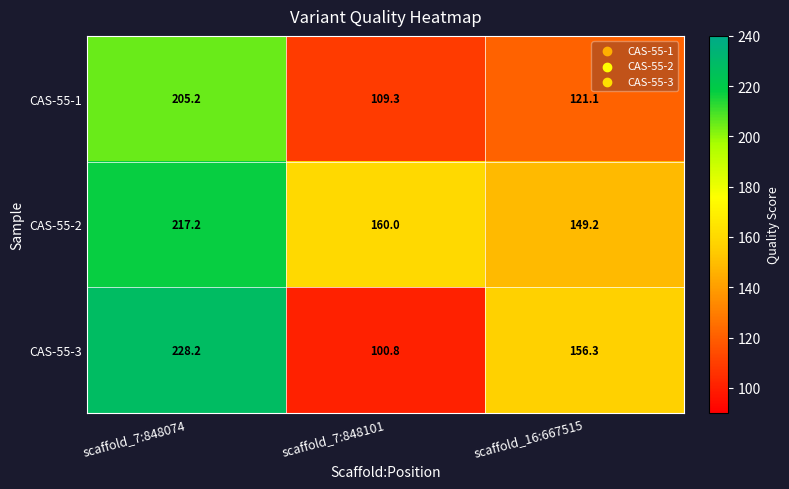

Reading right to left, transcribe all the data shown in this chart.

CAS-55-1: scaffold_16:667515=121.1	scaffold_7:848101=109.3	scaffold_7:848074=205.2
CAS-55-2: scaffold_16:667515=149.2	scaffold_7:848101=160.0	scaffold_7:848074=217.2
CAS-55-3: scaffold_16:667515=156.3	scaffold_7:848101=100.8	scaffold_7:848074=228.2